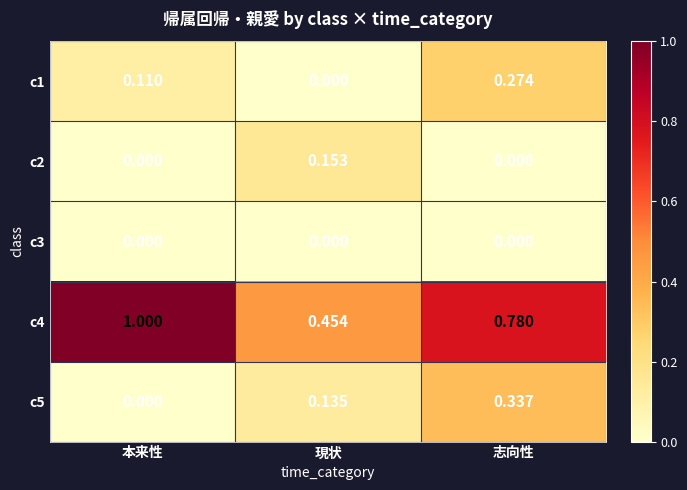

Is the value of c4 at 本来性 greater than the value of c2 at 志向性?

Yes